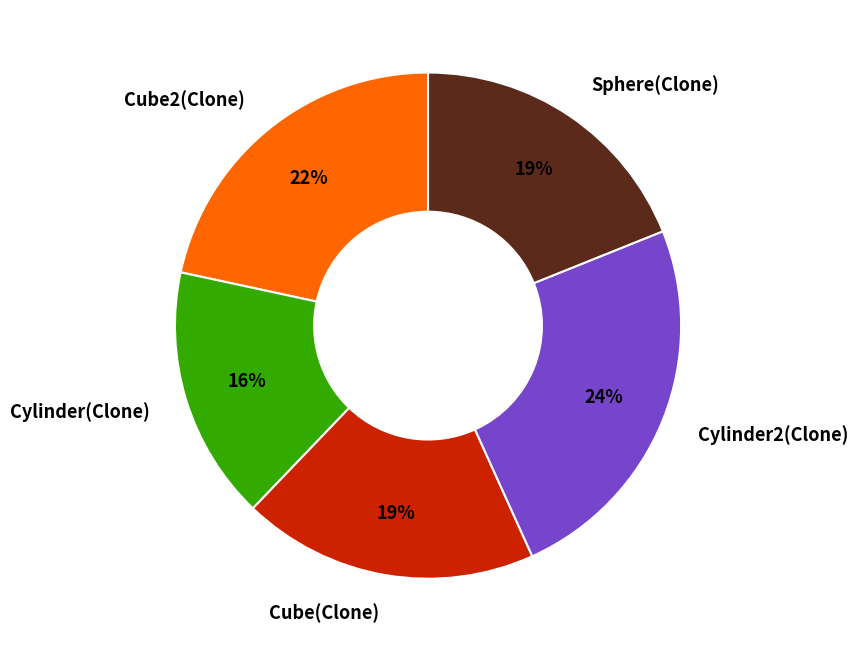

Does any single category account for the majority?

No